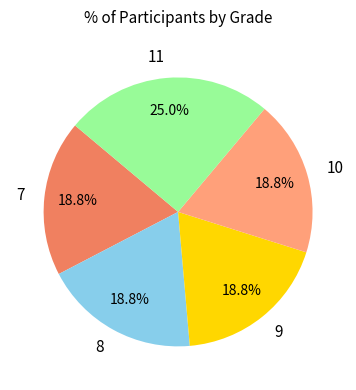

What is the total percentage of 9 and 10?

37.5%